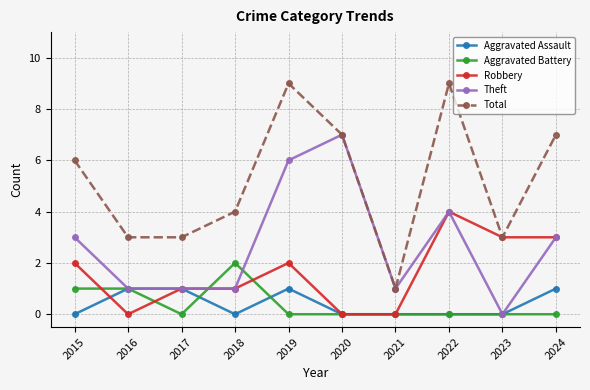

What is the difference between the highest and lowest values at 2015?

6